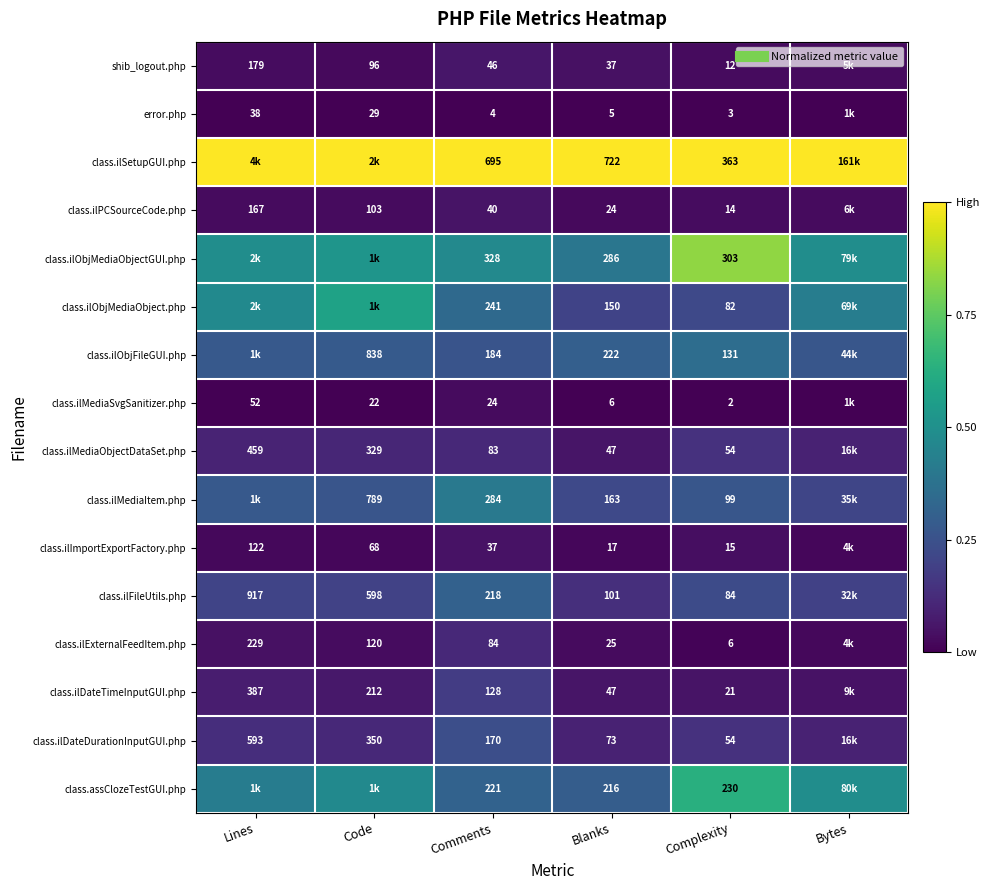

The value of class.ilObjMediaObject.php at Code is 0.6. True or false?

True